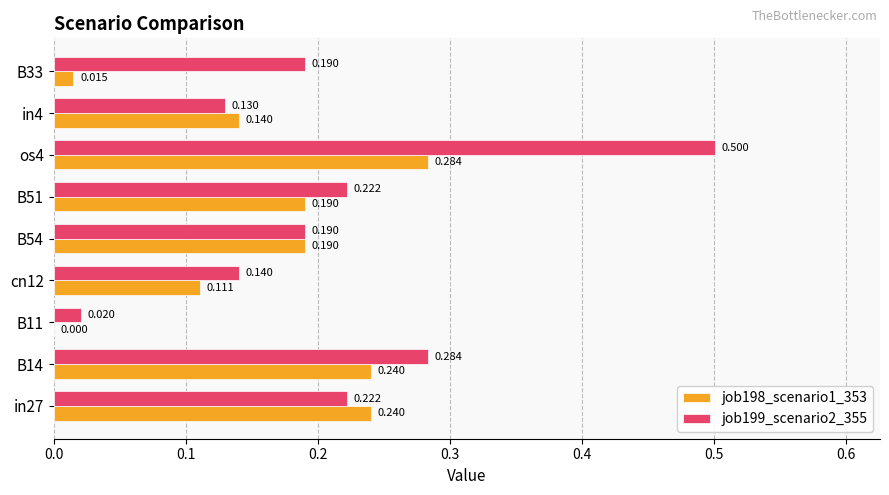

Is the value of job199_scenario2_355 at in27 greater than the value of job198_scenario1_353 at B11?

Yes